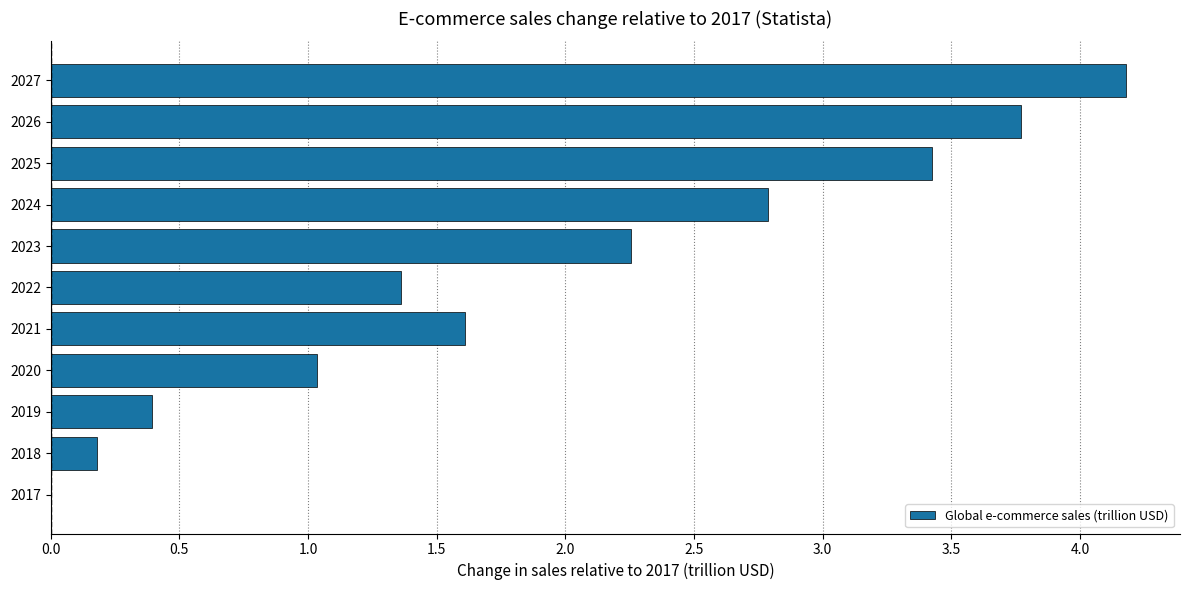

Read the value at 2026.

3.8